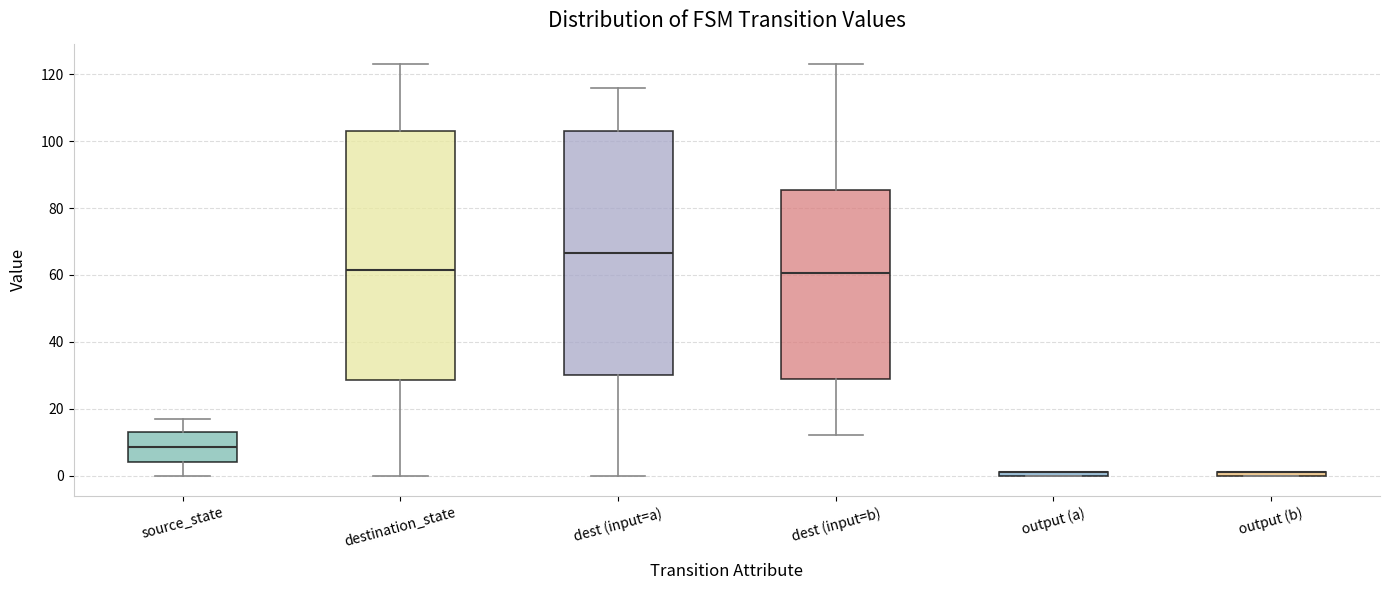

Where does the lower whisker of the box for dest (input=b) end on the y-axis? The values are not printed on the chart, so give them approximately, as read against the axis.

12